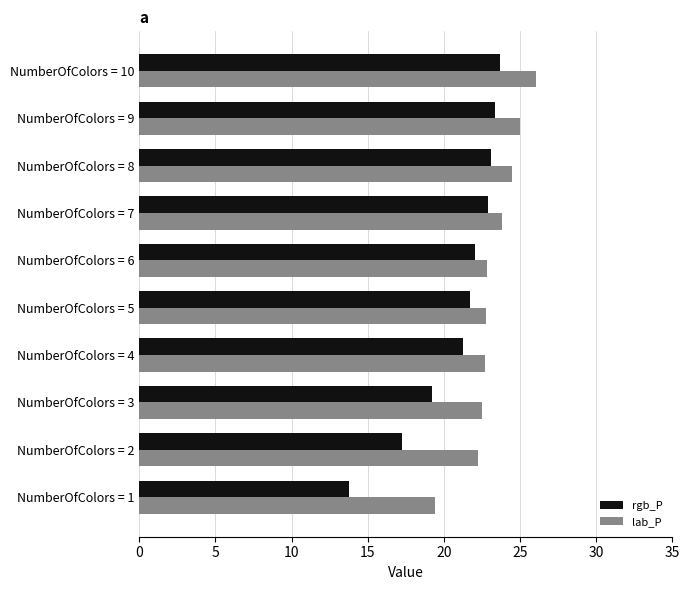

What is the average value of the lab_P series?

23.2